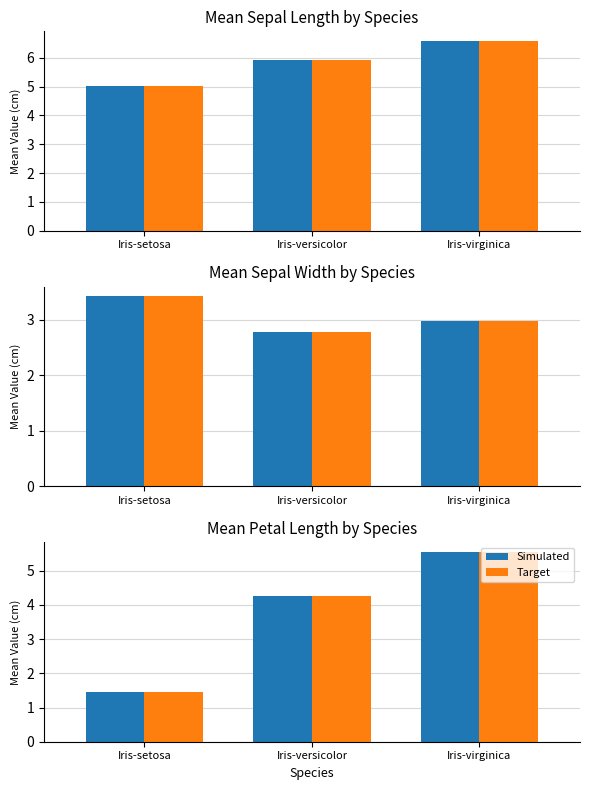

The value of Simulated at Iris-versicolor is 4.3. True or false?

True